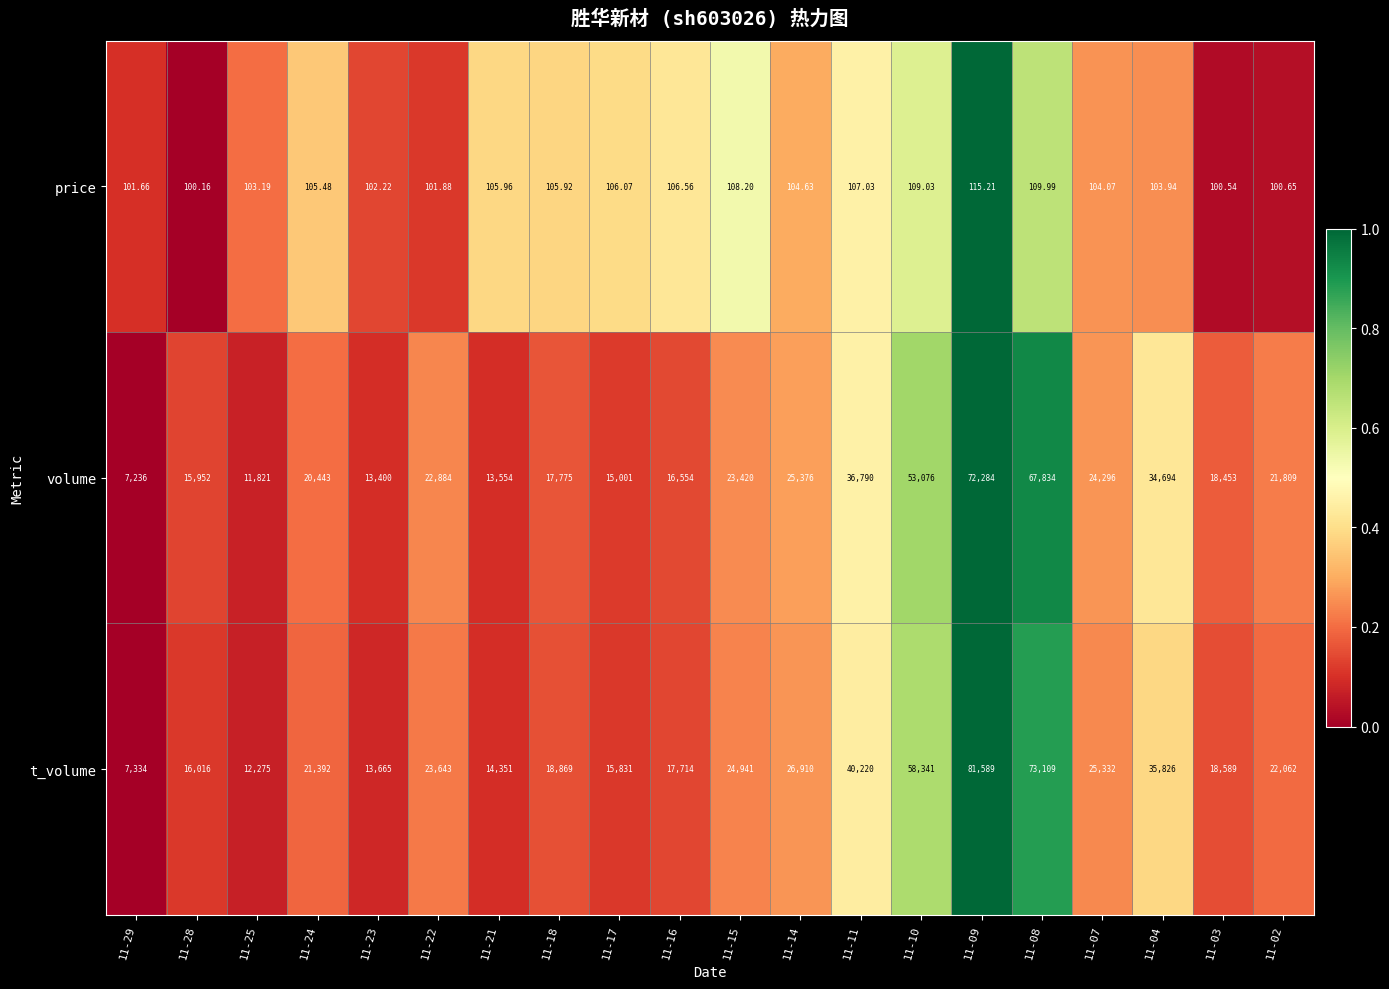

Rank the series at 11-21 from lowest to highest value.

price, volume, t_volume